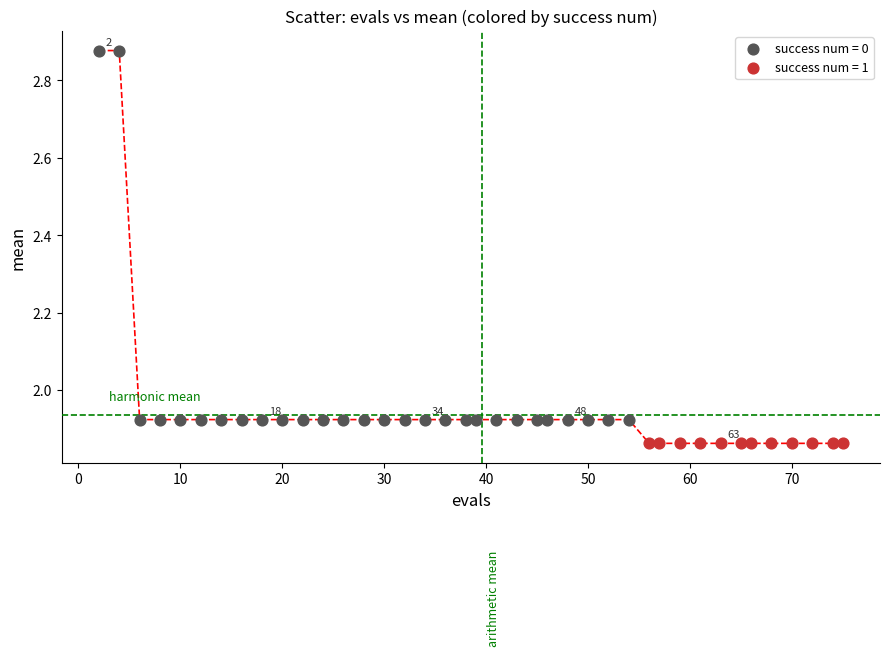

Which series reaches the maximum Y coordinate?

success num = 0